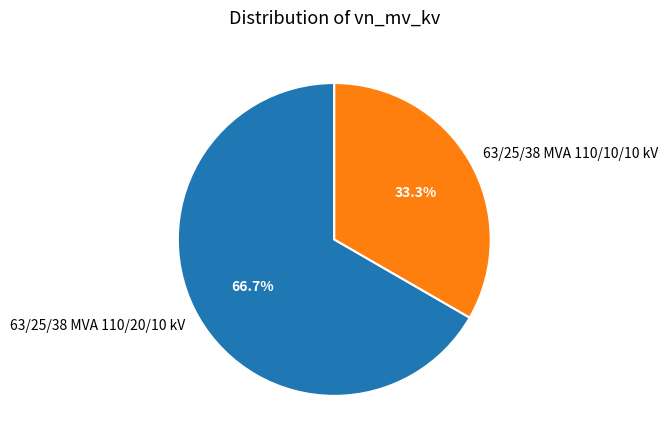

Approximately how many times larger is the value at 63/25/38 MVA 110/20/10 kV compared to 63/25/38 MVA 110/10/10 kV?

2.0